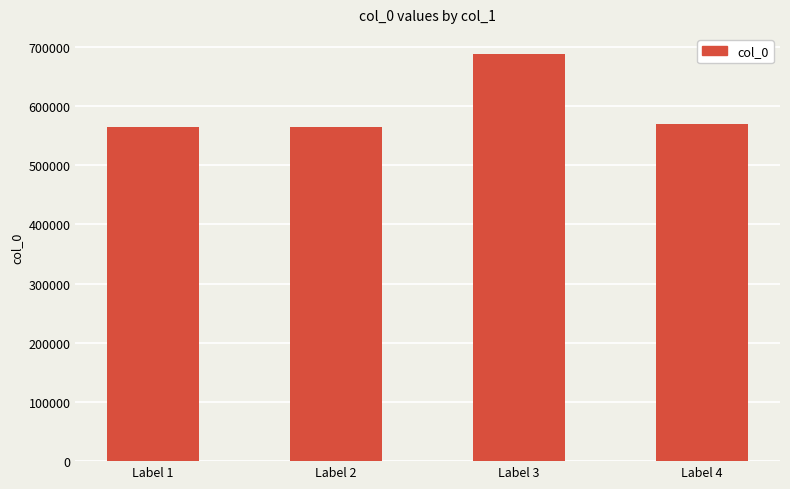

What is the sum of the values at Label 2 and Label 4?

1134803